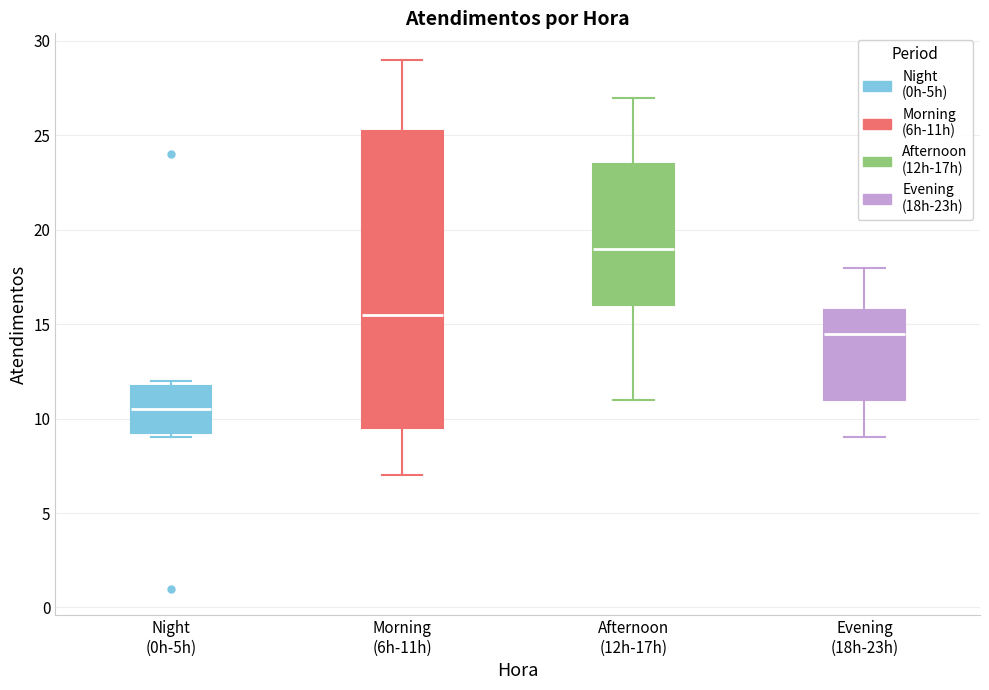

Where is the lower edge of the box for Night (0h-5h) on the y-axis? The values are not printed on the chart, so give them approximately, as read against the axis.

9.5